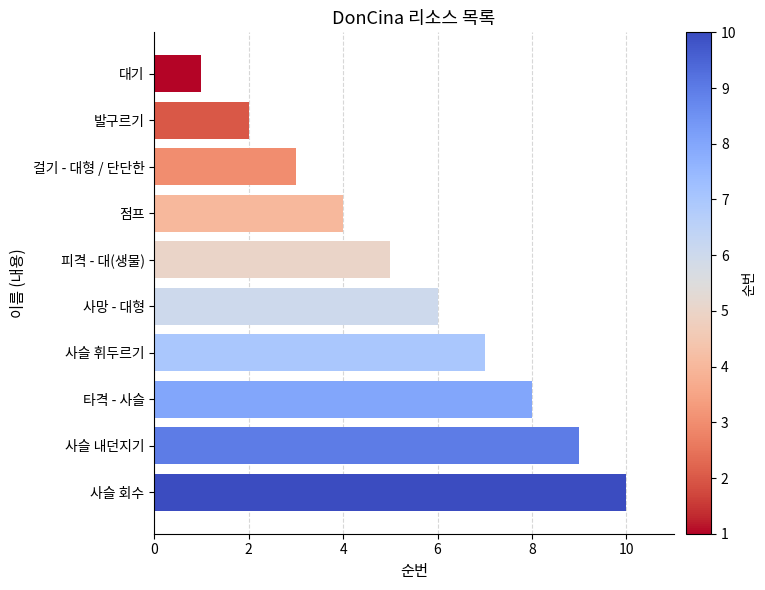

What is the ratio of the value at 사슬 휘두르기 to the value at 발구르기?

3.5